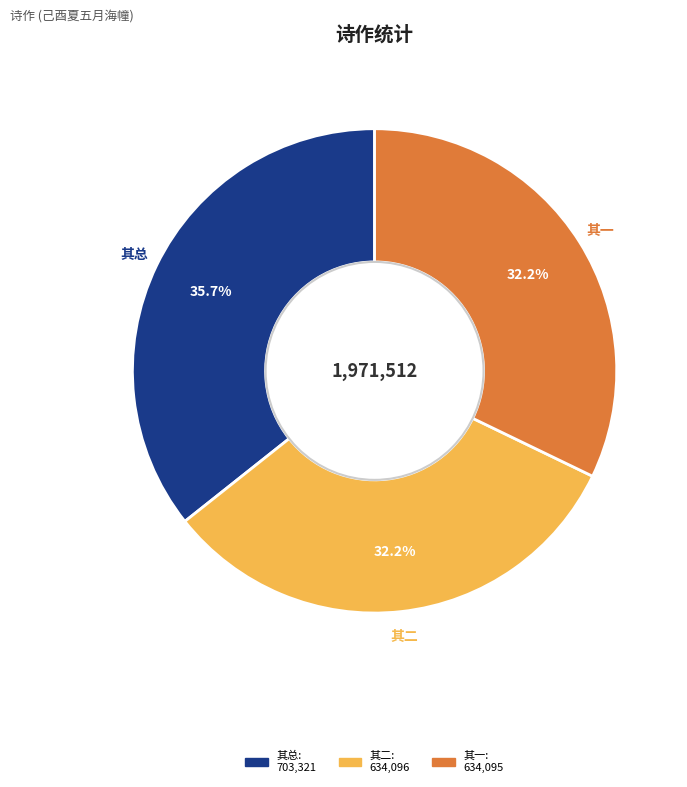

Is there any slice that represents more than half of the pie?

No